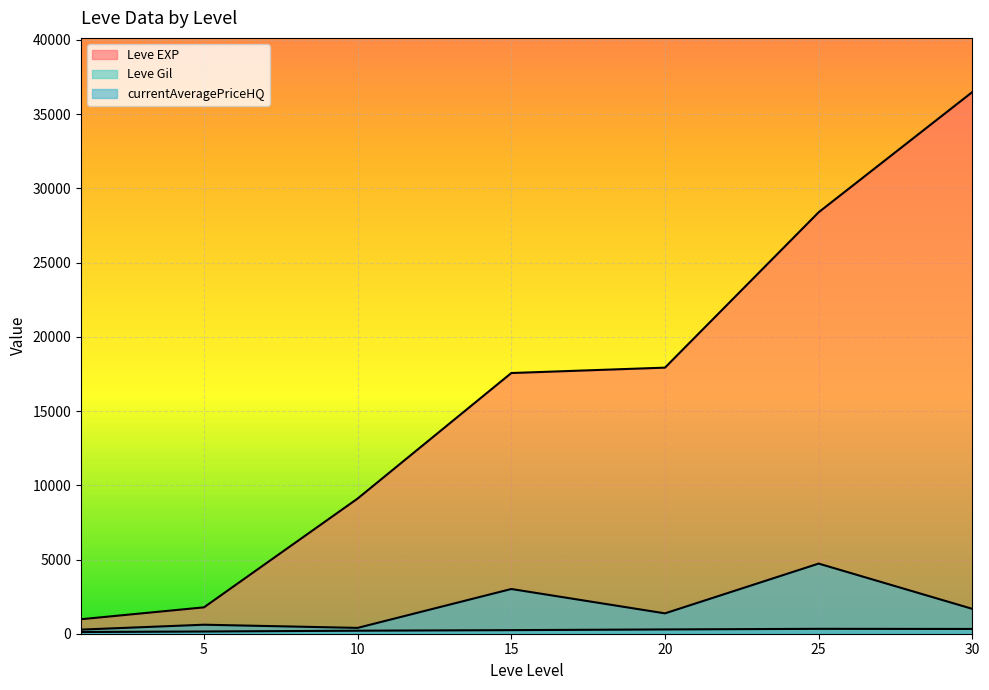

True or false: Leve EXP and currentAveragePriceHQ cross at least once.

False